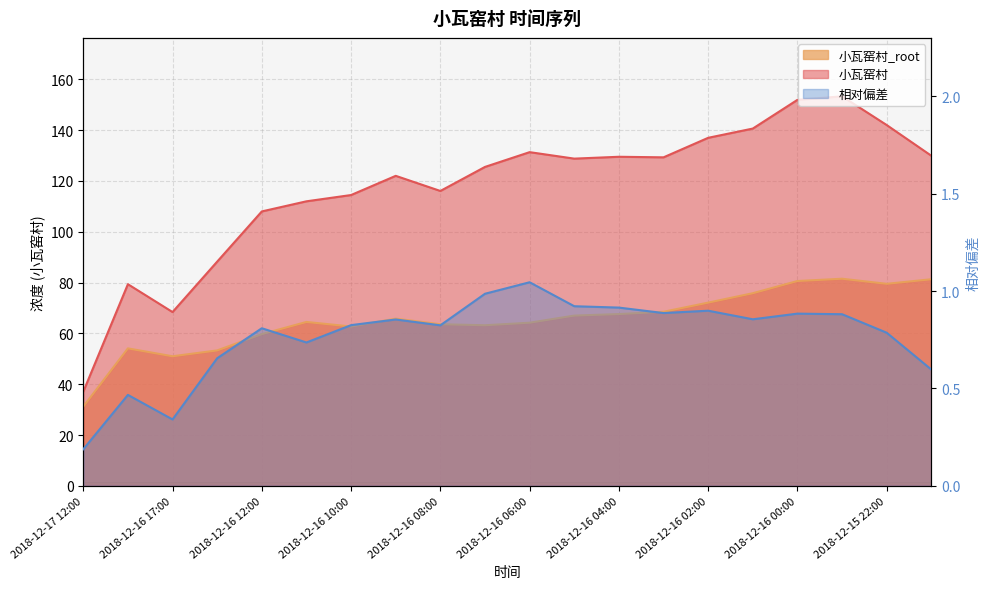

How many interior local peaks does the 小瓦窑村 series have?

5